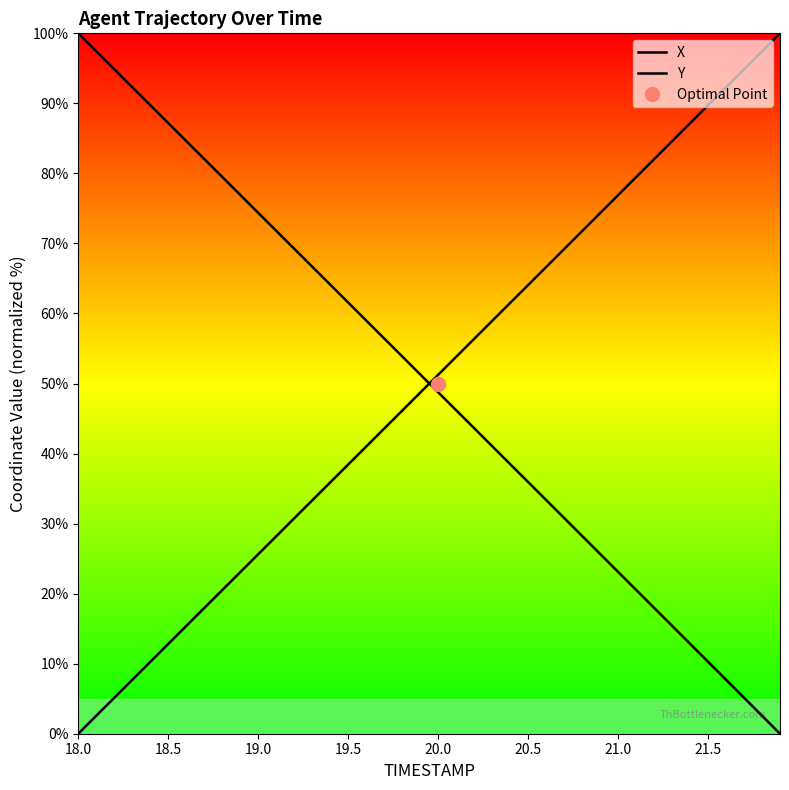

Does the chart have visible grid lines?

No